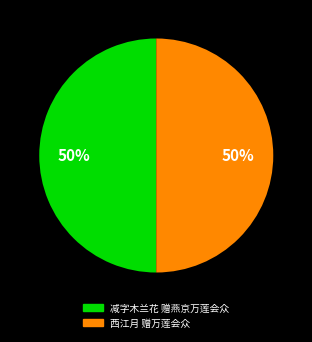

Is it true that 减字木兰花 赠燕京万莲会众 is 44% of the pie?

False